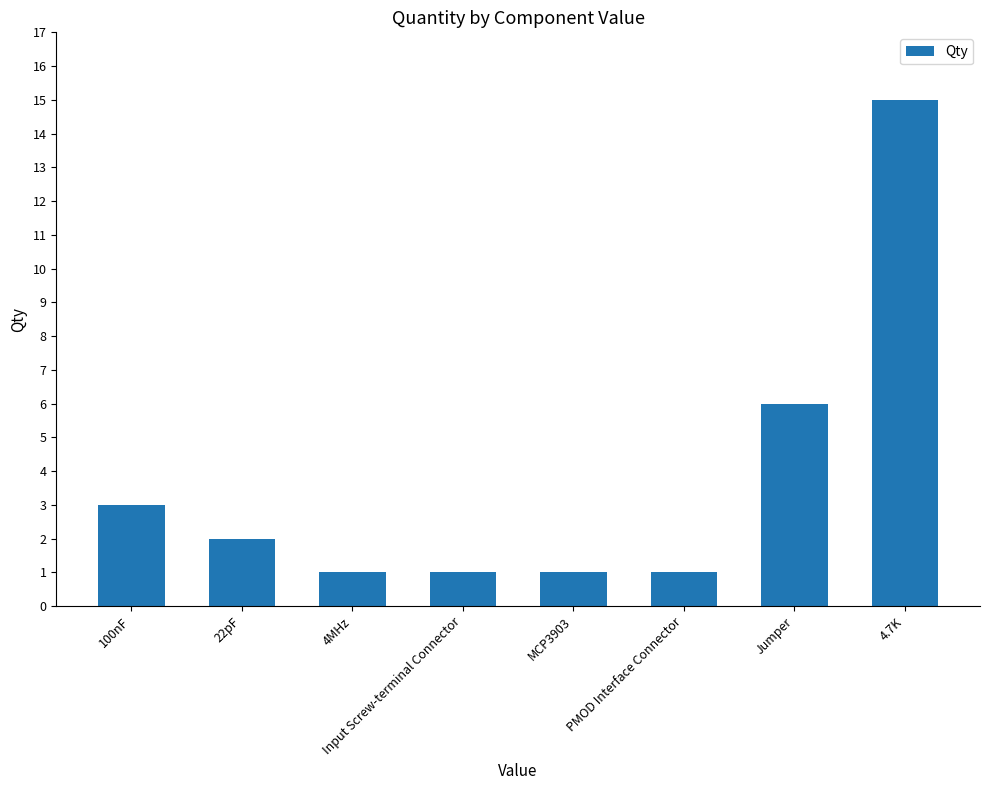

How many data points are less than 2?

4